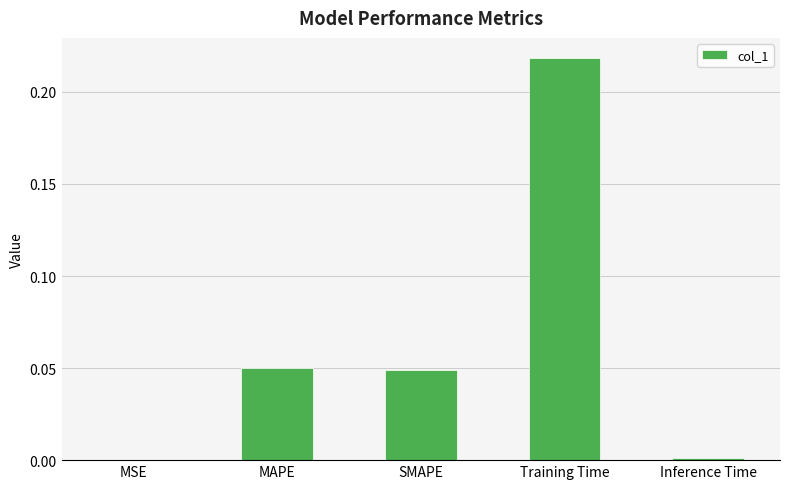

What is the sum of all values?

0.3